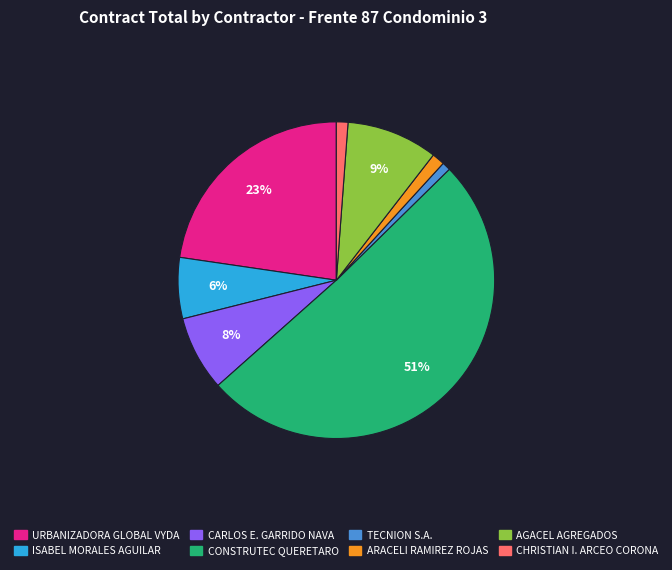

To the nearest percent, what is the average slice percentage?

12%